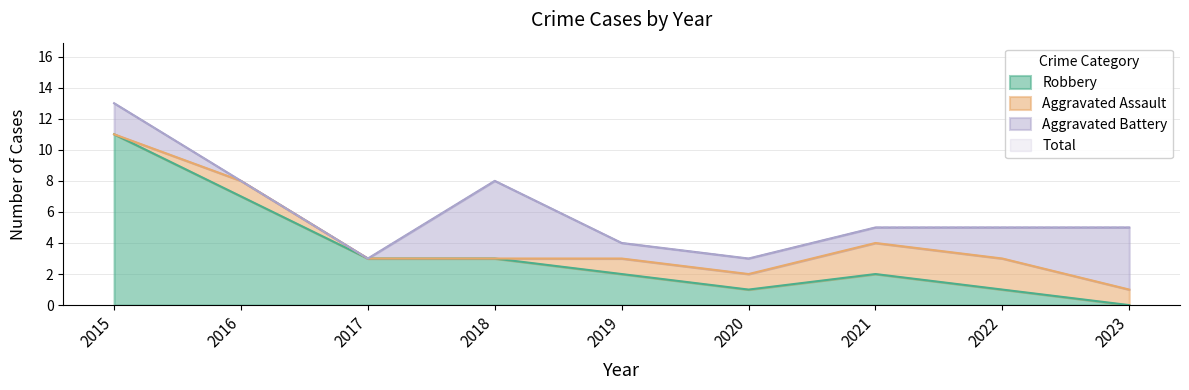

In Total, how many points are lower than both neighbors (excluding endpoints)?

2